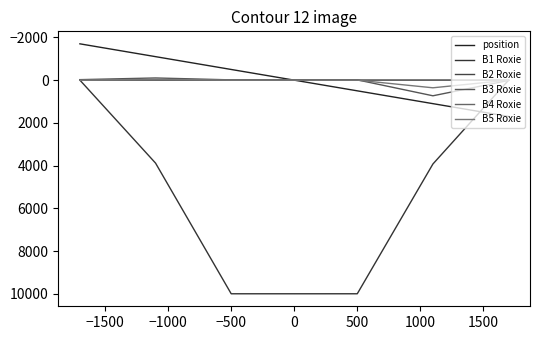

How many lines are shown in the chart?

6